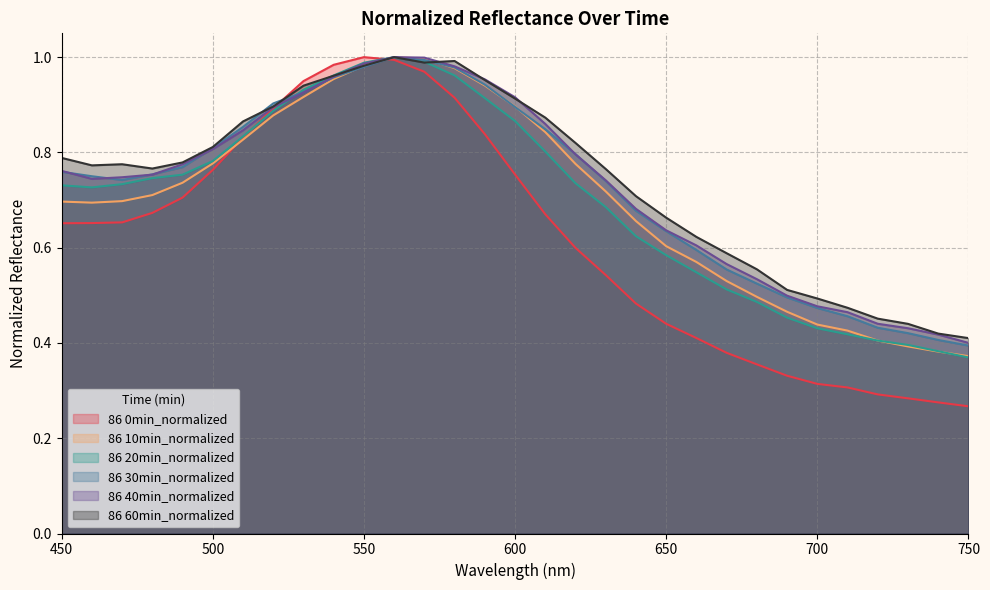

Is it true that 86 60min_normalized equals 0.5 at 710?

True